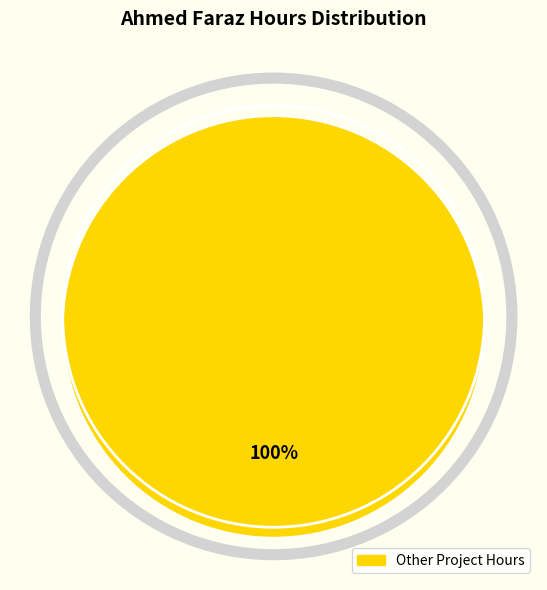

How many segments does this pie chart have?

1